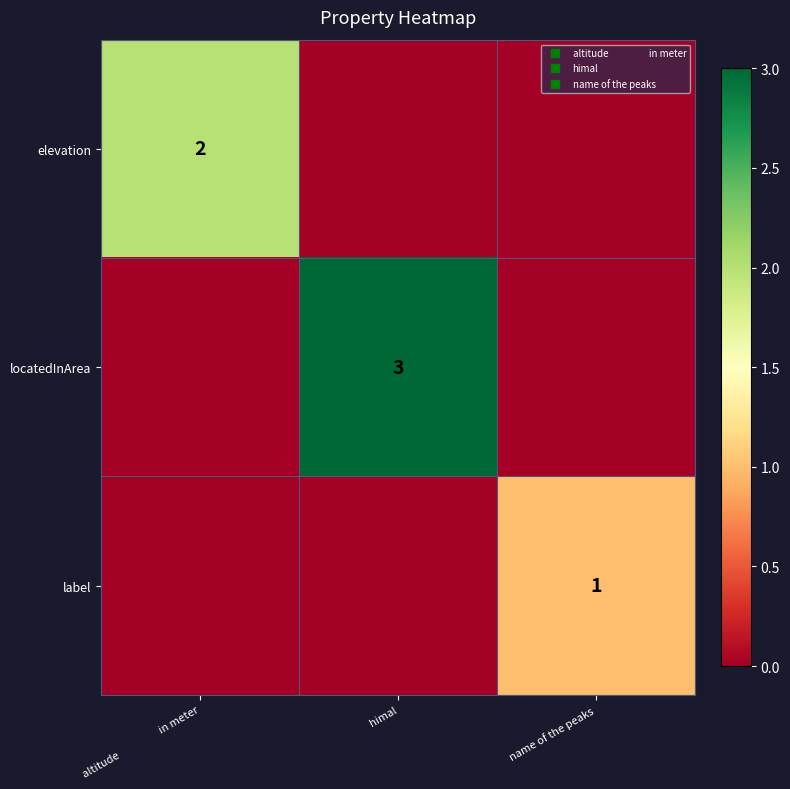

List the series in order of their peak value, highest first.

locatedInArea, elevation, label